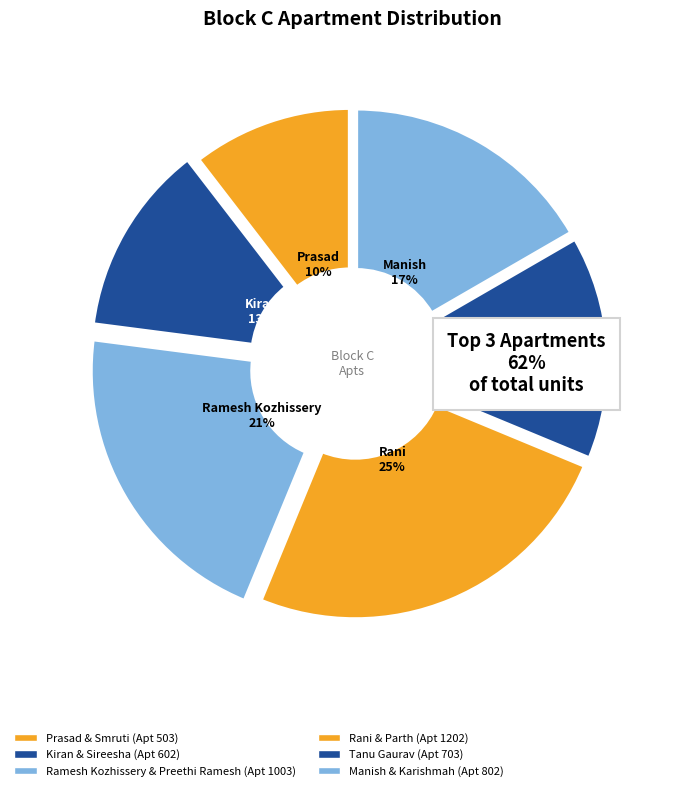

How many segments does this pie chart have?

6